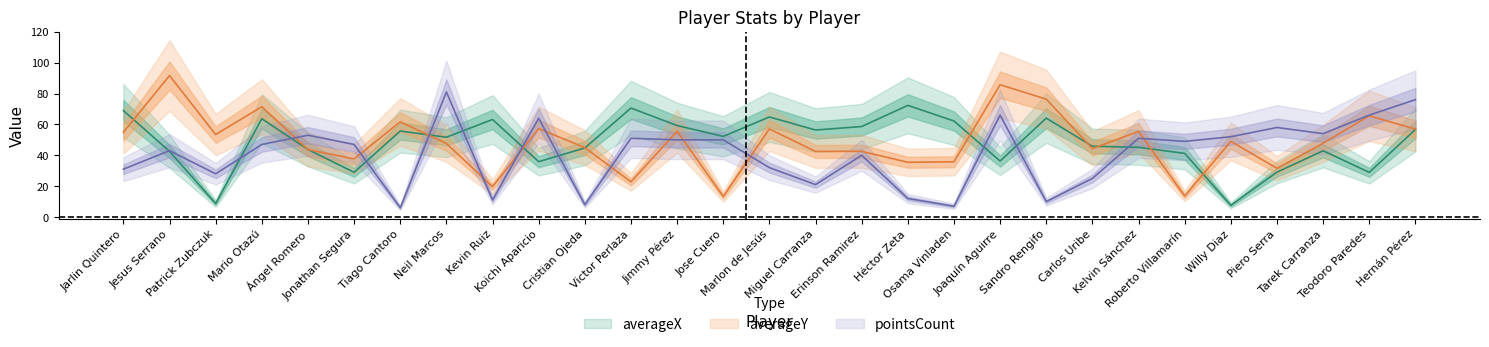

At which category is the sum across all series the highest?

Hernán Pérez